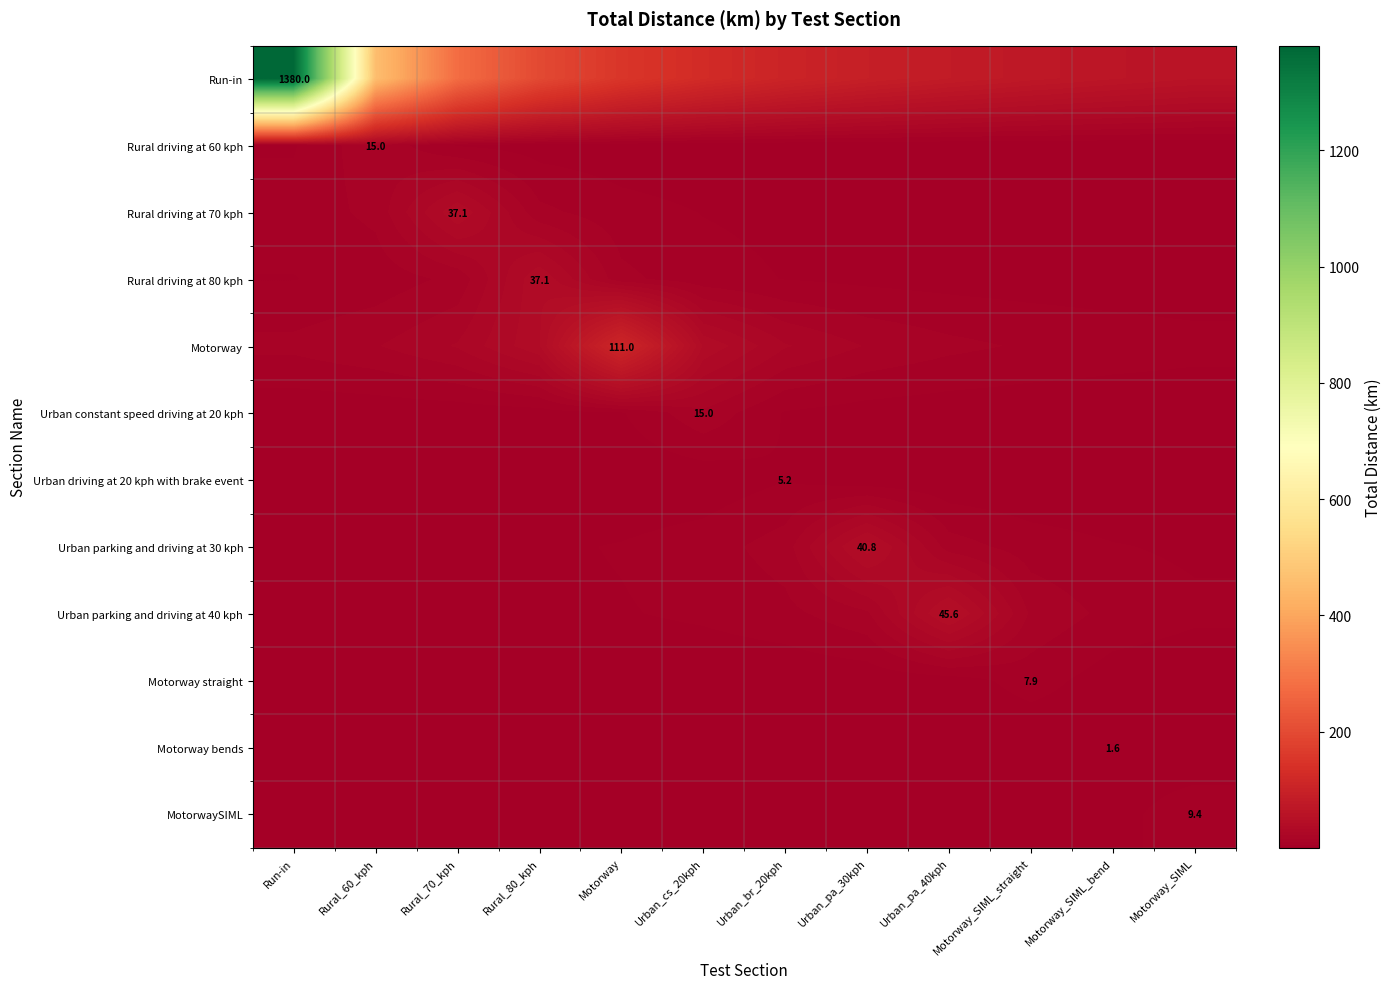

Between Run-in and Motorway, which series saw the biggest shift?

Run-in